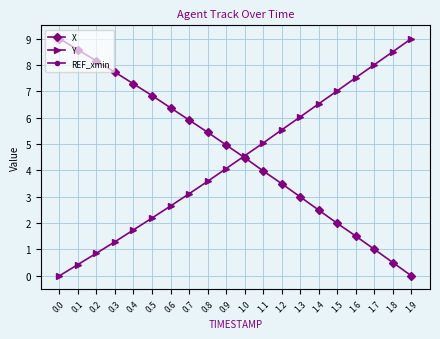

How many lines are shown in the chart?

3